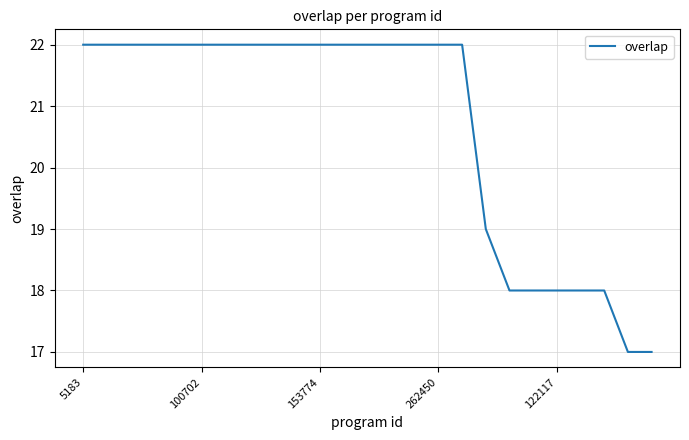

Is this an area chart (filled region under the line)?

No